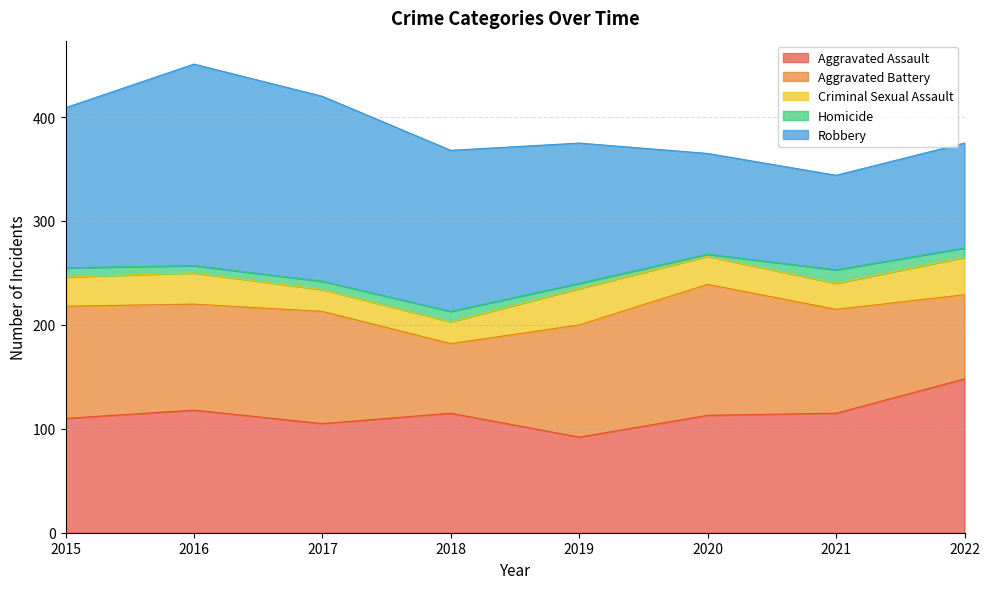

What is the minimum value for Criminal Sexual Assault?

21